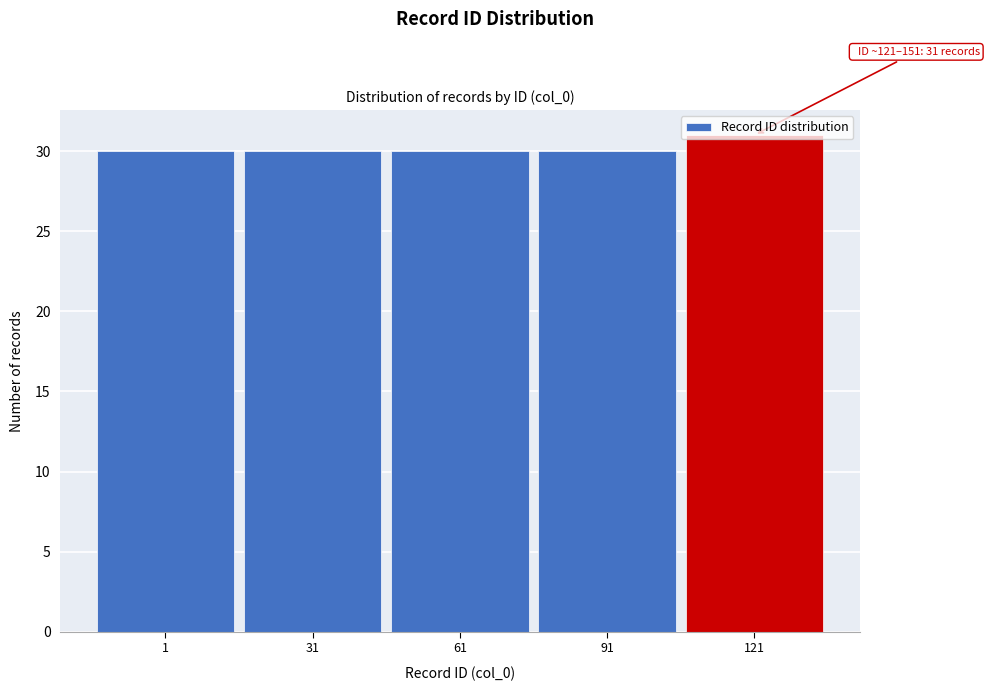

Is it true that the value at 61 is 10?

False